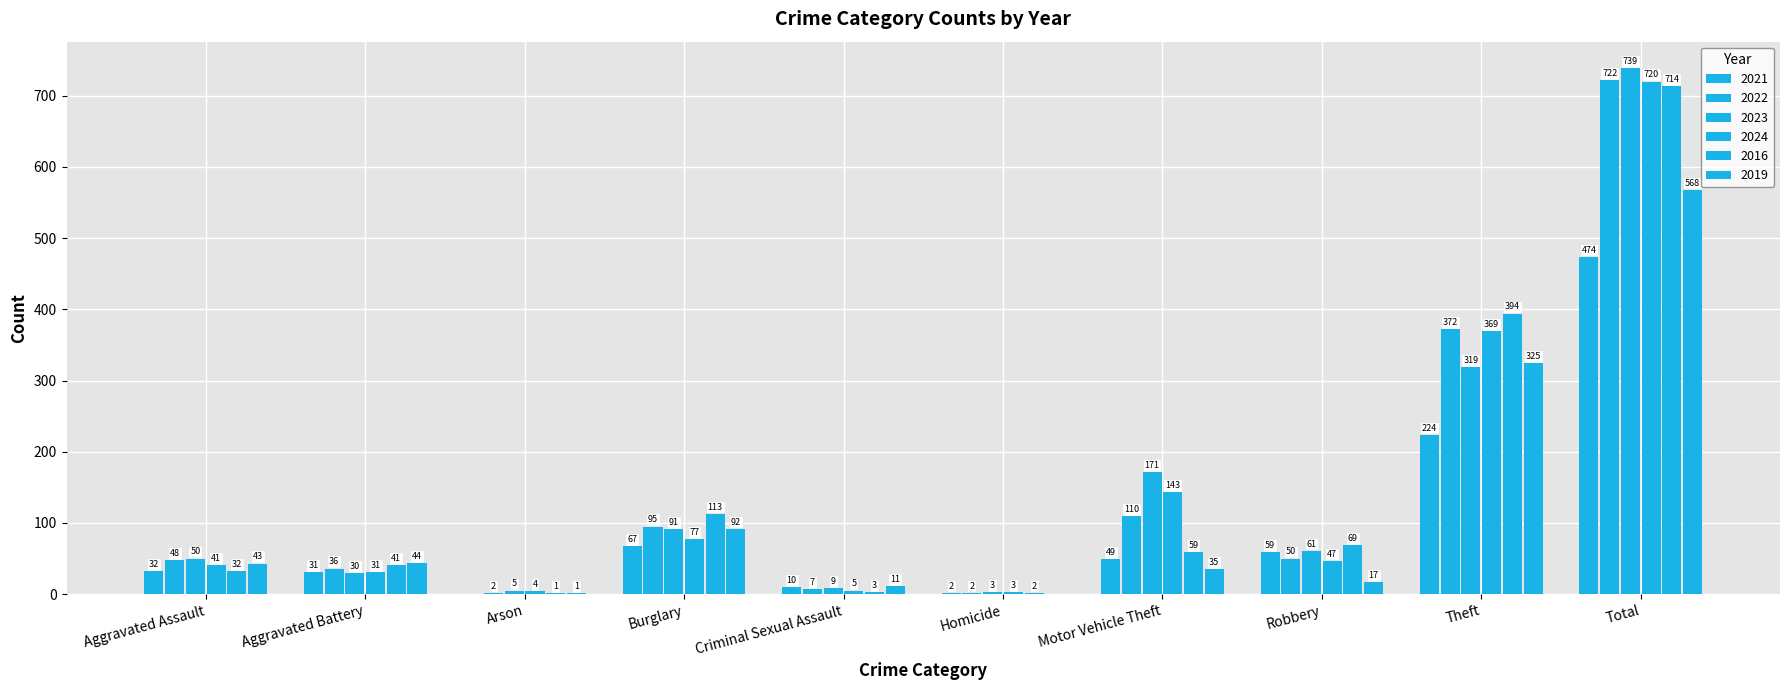

Rank the categories by 2021 value from lowest to highest.

Arson, Homicide, Criminal Sexual Assault, Aggravated Battery, Aggravated Assault, Motor Vehicle Theft, Robbery, Burglary, Theft, Total